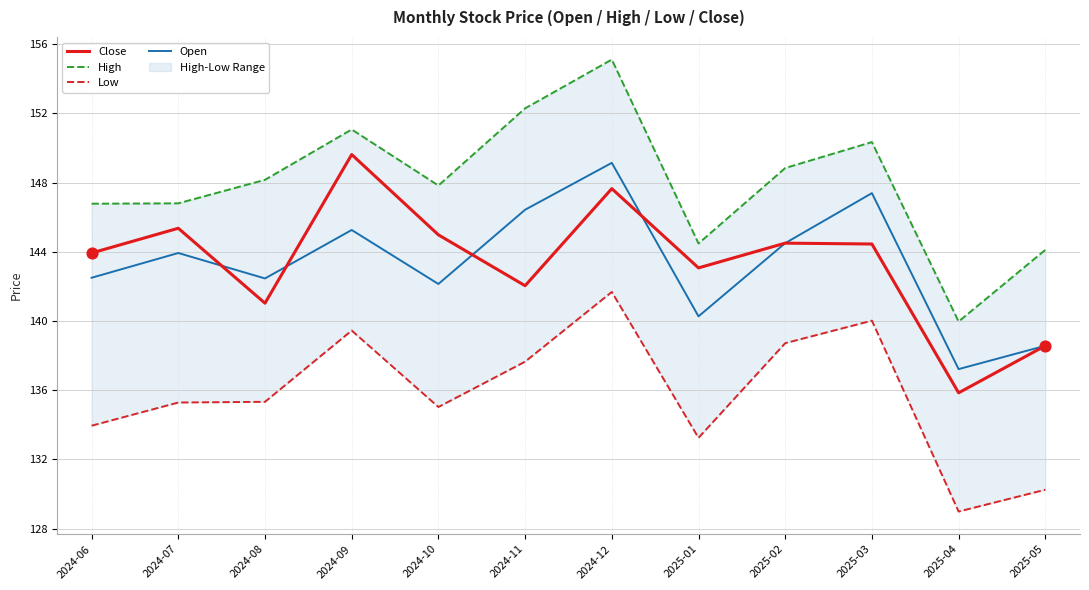

At which category is the sum across all series the highest?

2024-12